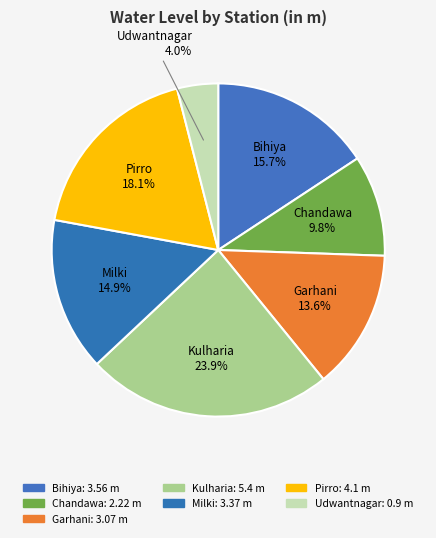

Does any single category account for the majority?

No